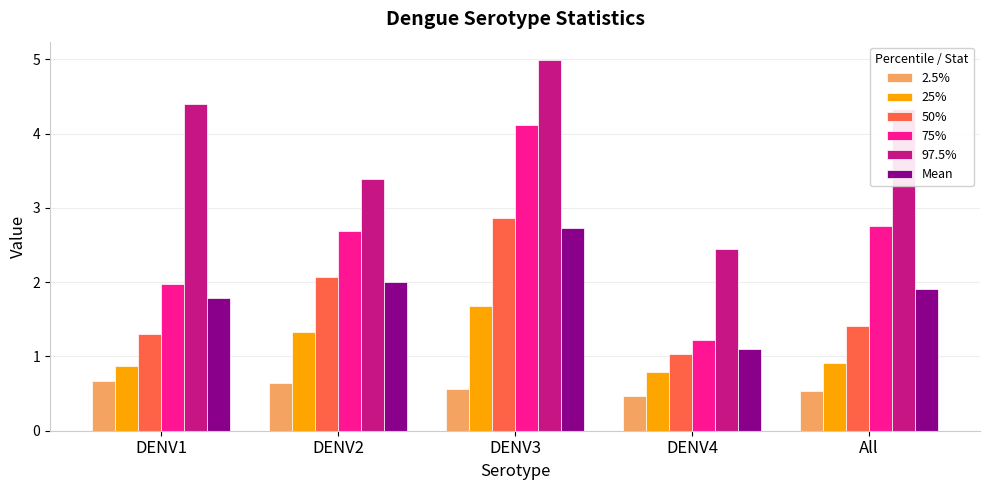

Which label corresponds to the smallest value in the chart?

DENV4